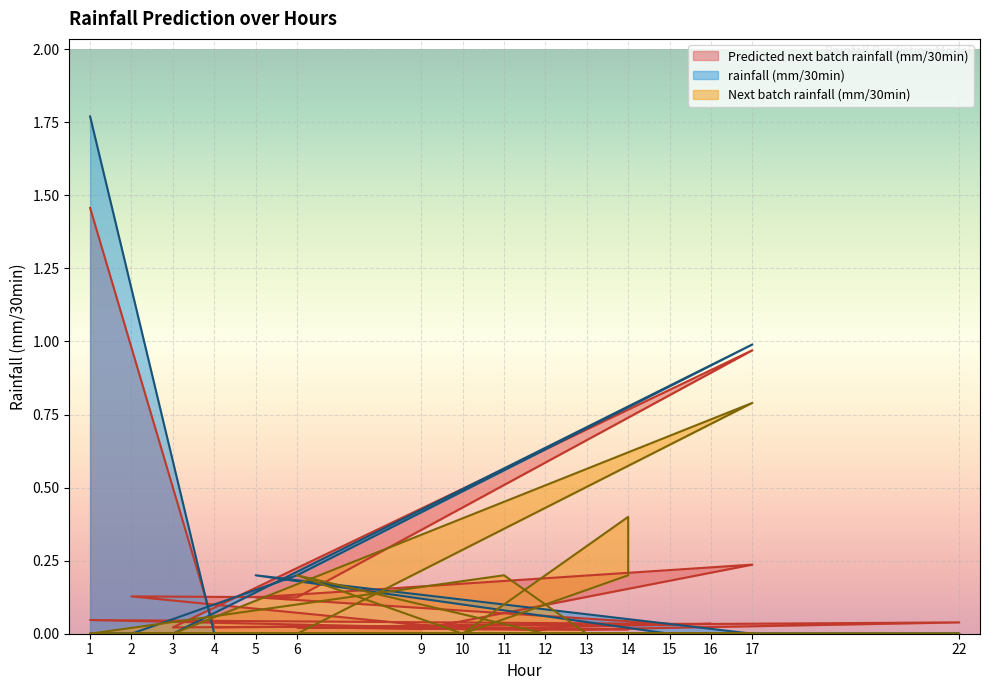

What is the spread (max minus min) of values at 1?

1.8